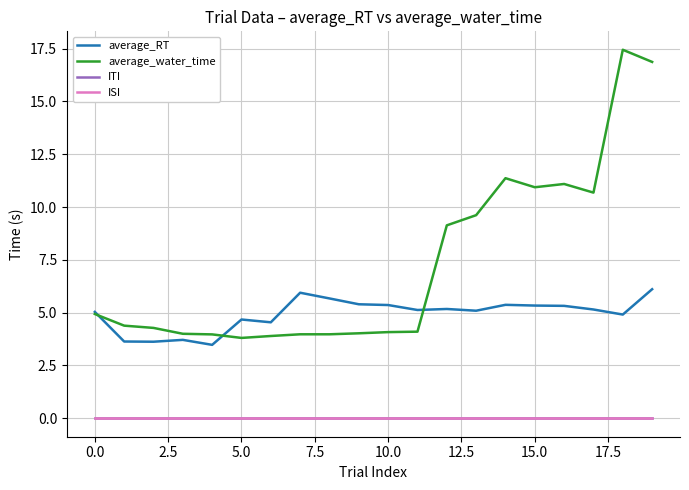

True or false: ISI has more than 1 points higher than both neighbors.

False